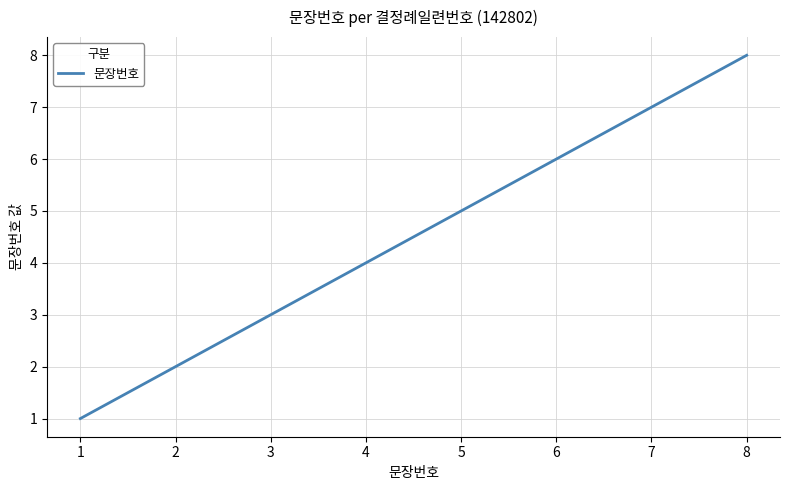

Which label corresponds to the smallest value in the chart?

1